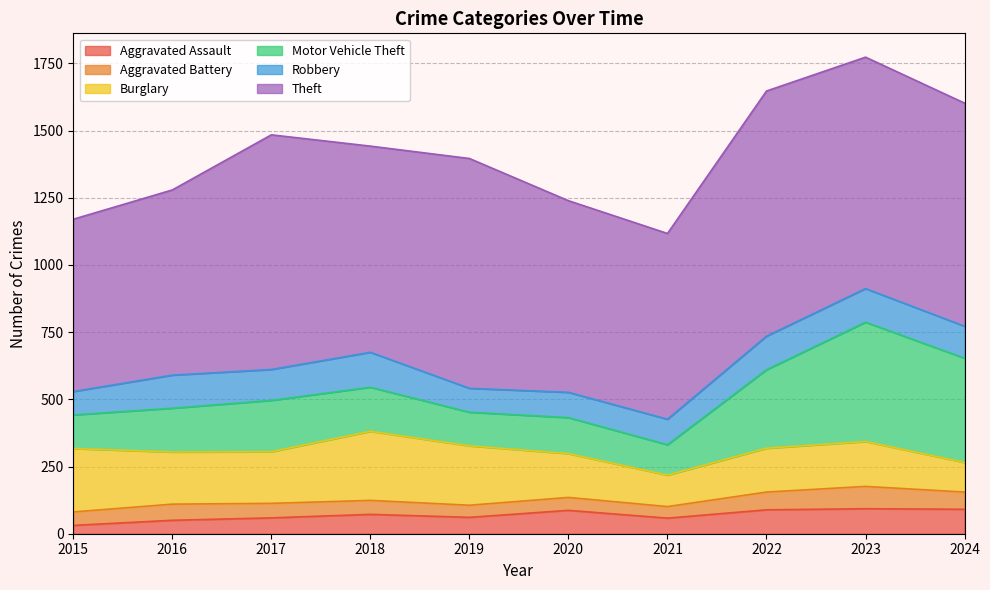

Where is Burglary nearest to the value 183?

2017